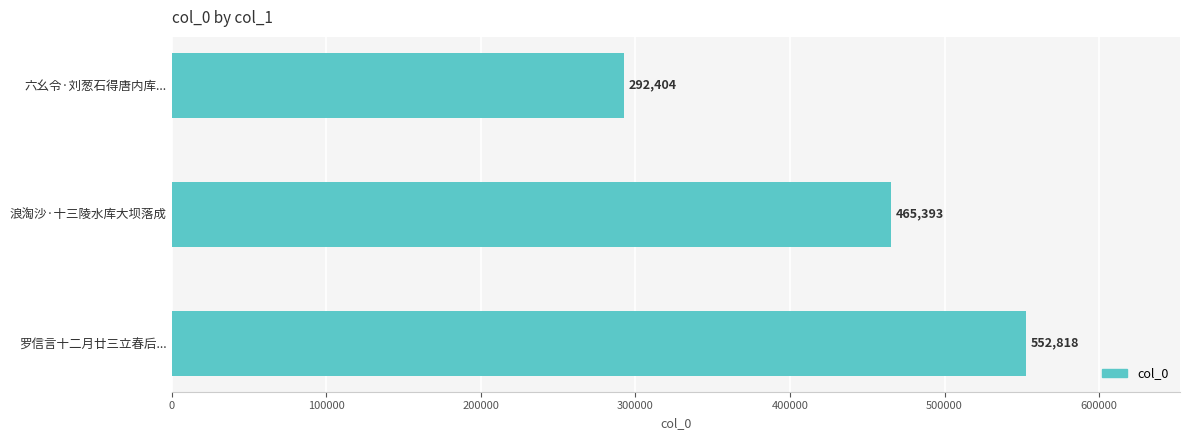

How many values are between 292404 and 552818?

3